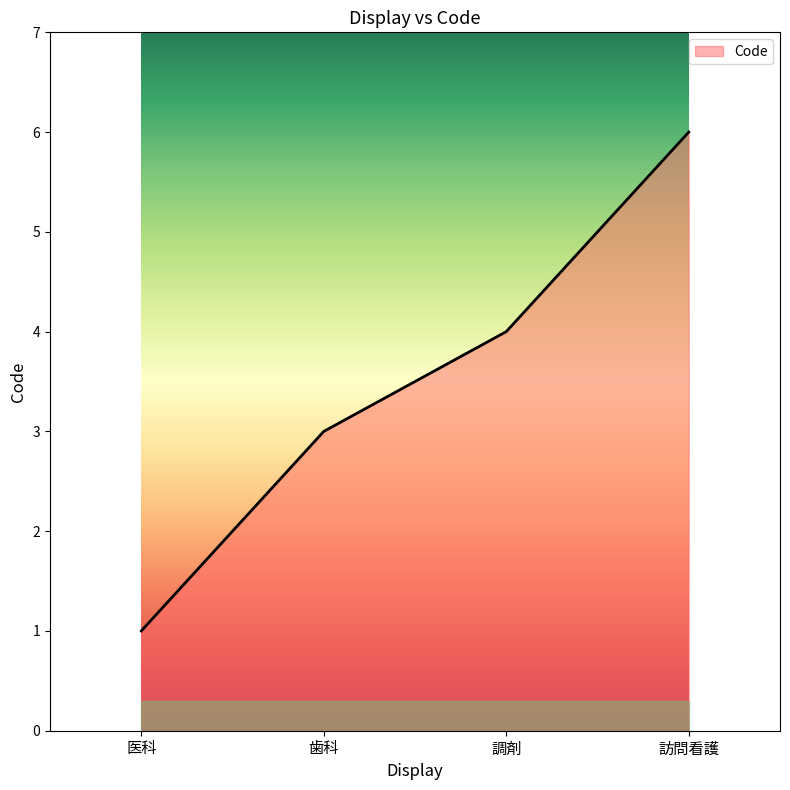

Rank the categories by value from highest to lowest.

訪問看護, 調剤, 歯科, 医科